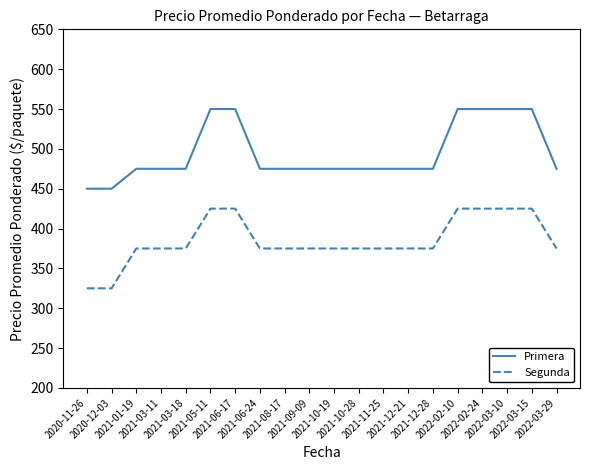

Rank the series at 2021-05-11 from highest to lowest value.

Primera, Segunda